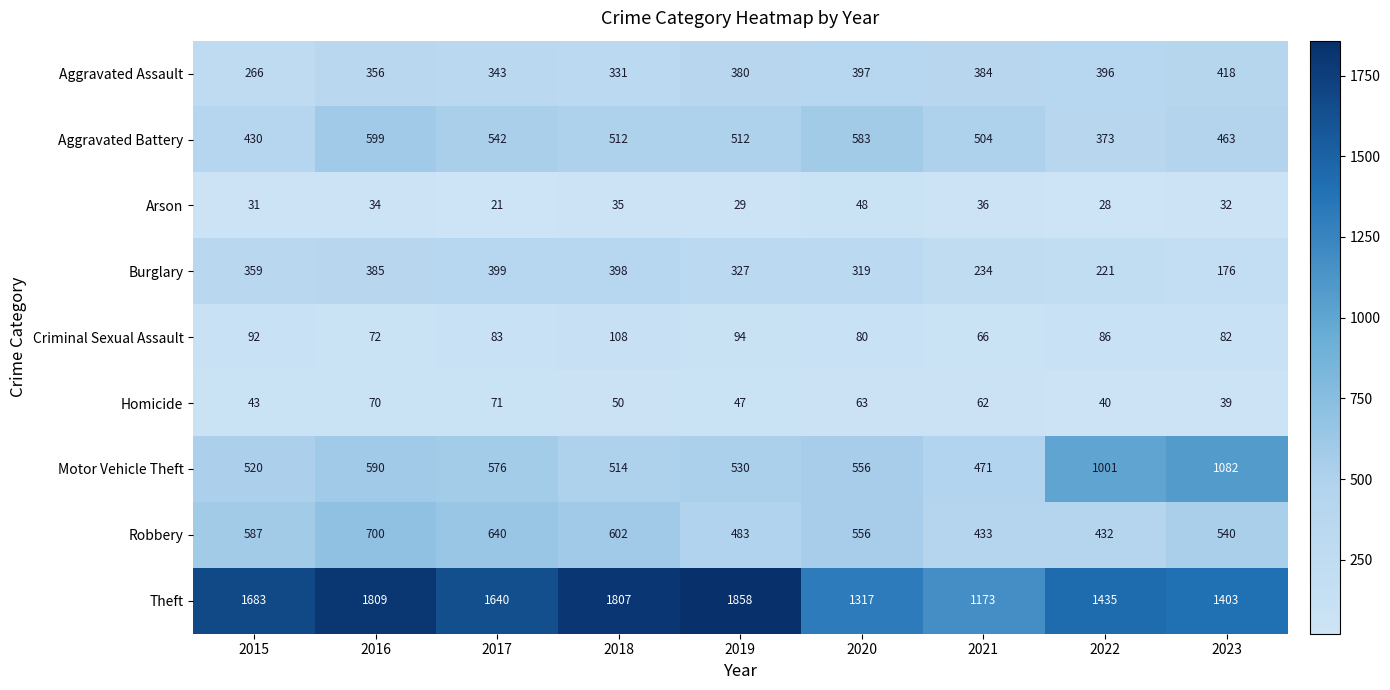

Which series has the largest total across all categories?

Theft